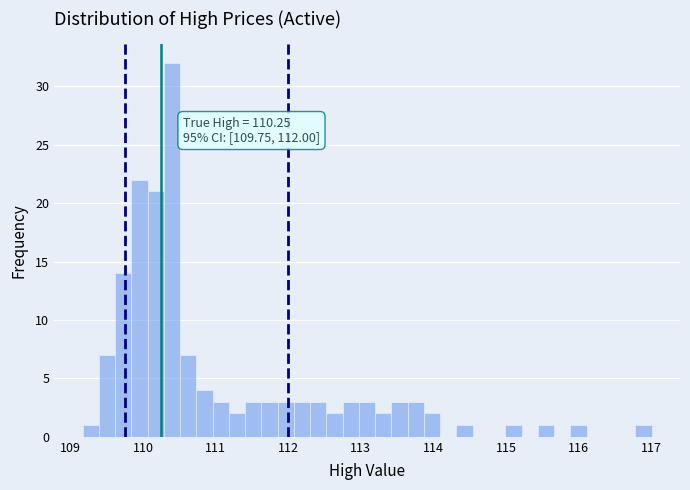

Read against the x-axis, roughly where is the centre of the tallest bar?

110.4